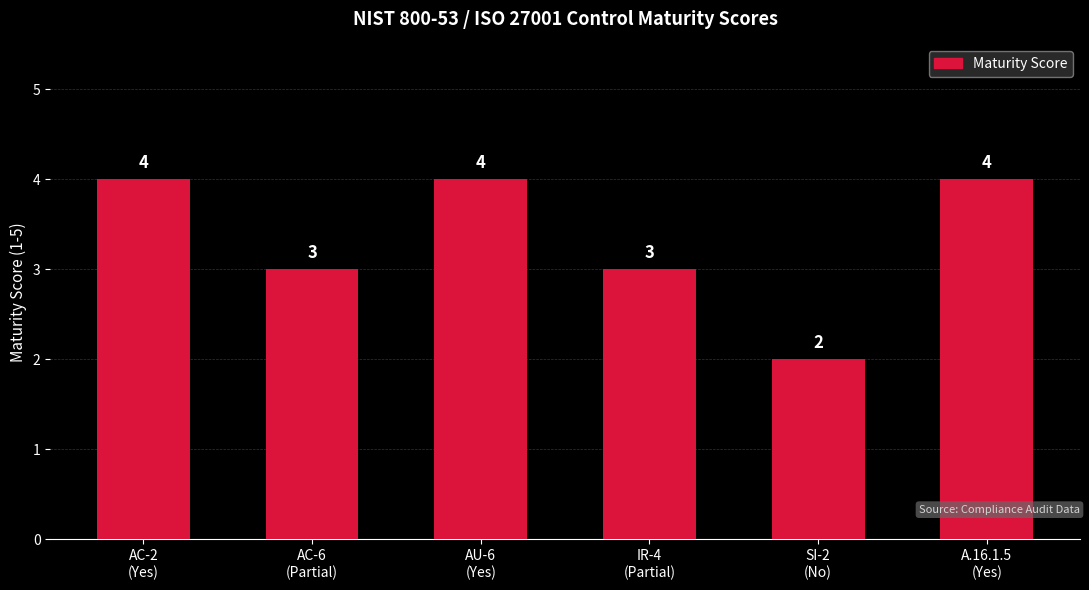

How many bars are there in total?

6